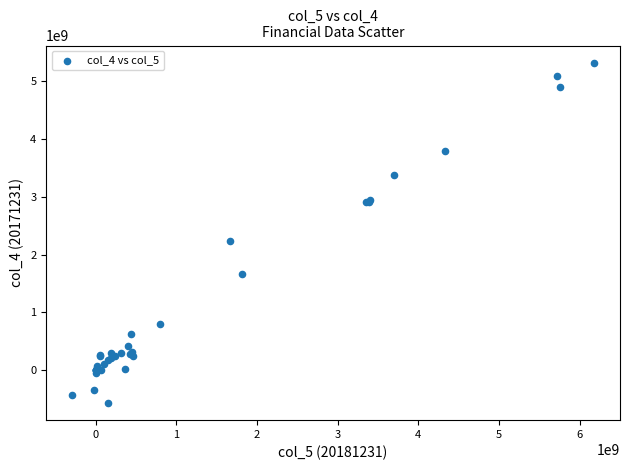

What Y value in the scatter plot is closest to 2376142204?

2233639534.3